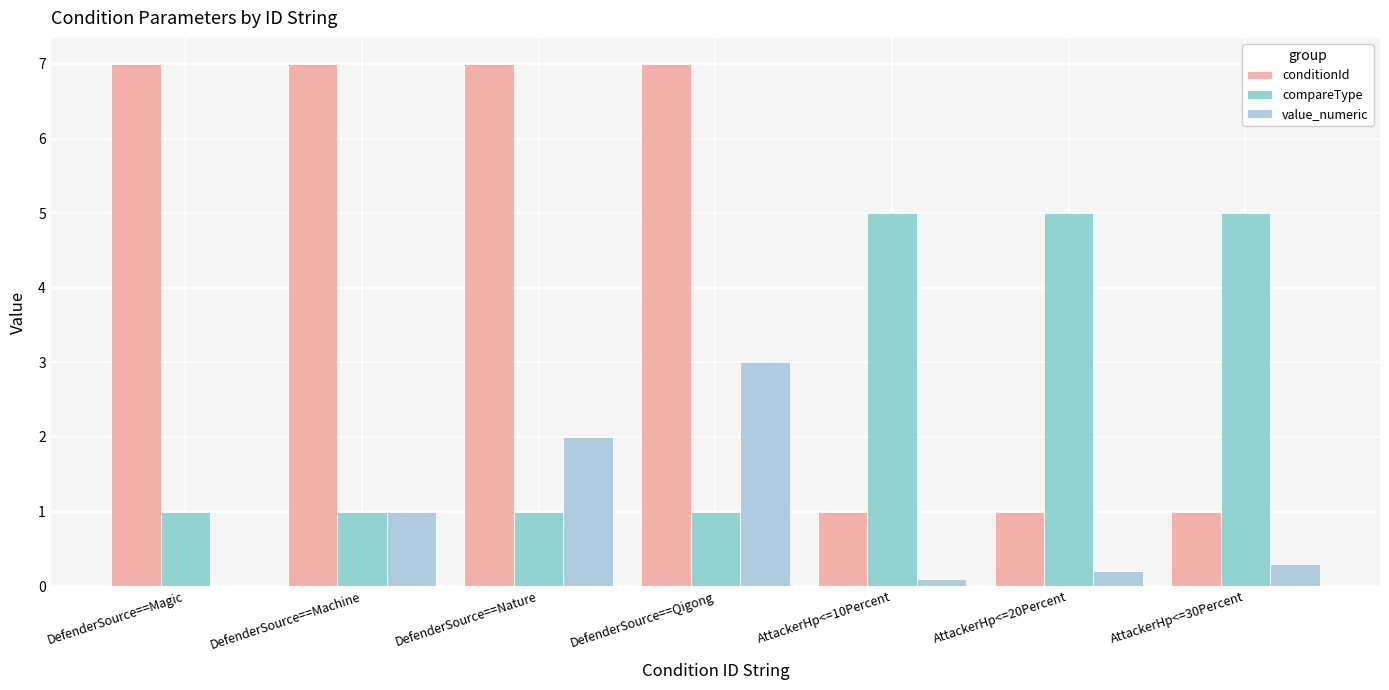

At which category is the sum across all series the highest?

DefenderSource==Qigong